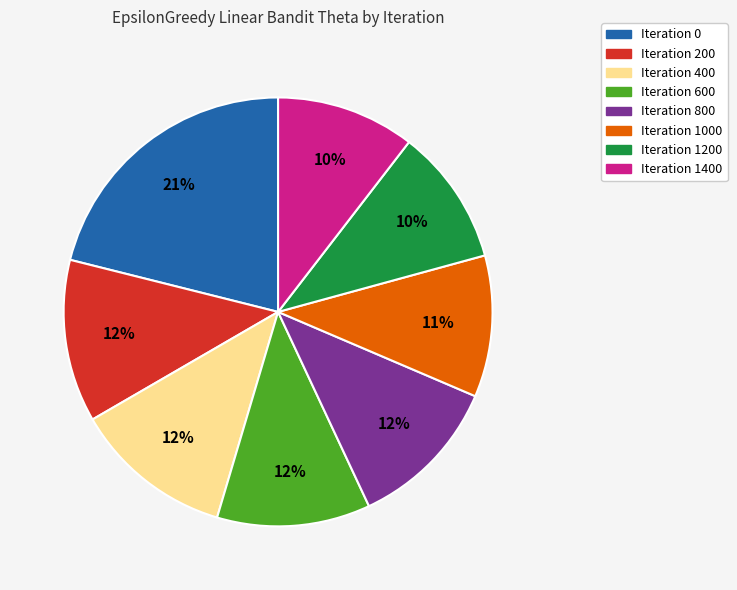

Does any single category account for the majority?

No